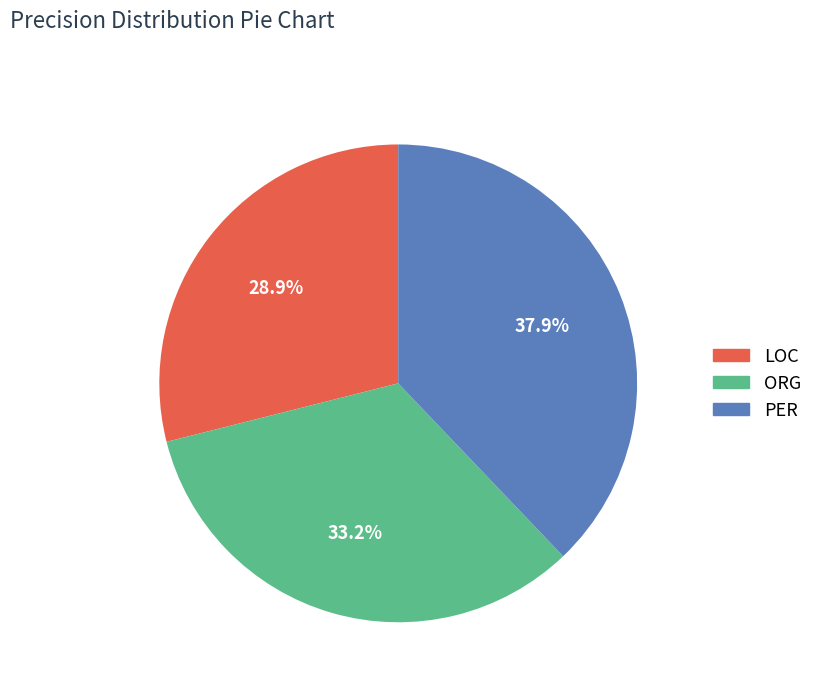

True or false: LOC accounts for 29% of the total.

True